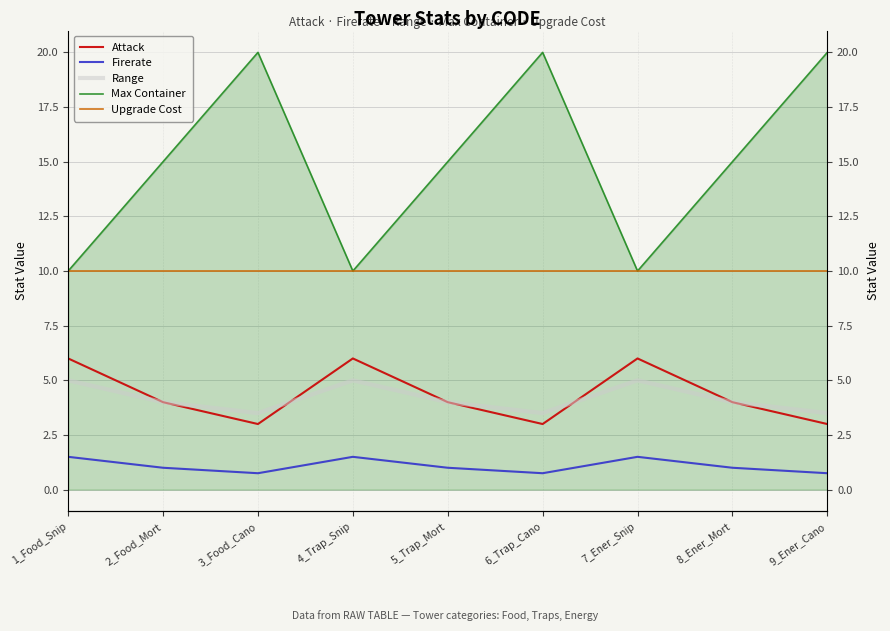

At which label does Range first exceed 4?

1_Food_Snip